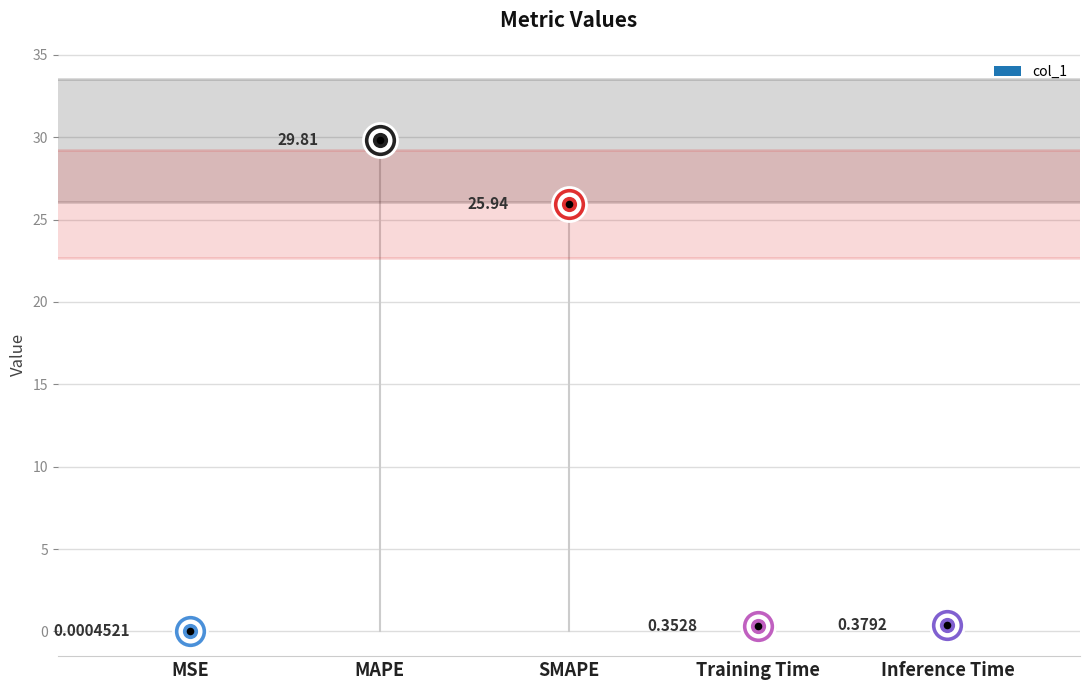

What is the change in value from MAPE to Inference Time?

-29.4